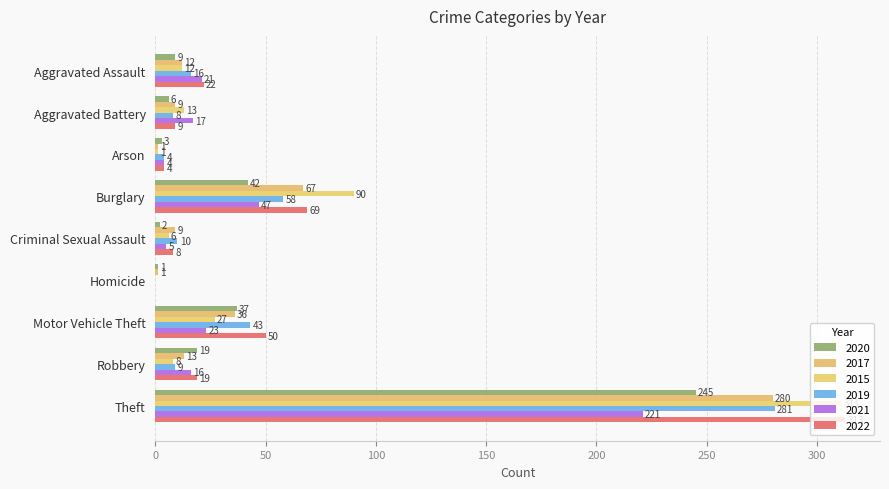

How many distinct data groups are displayed?

6